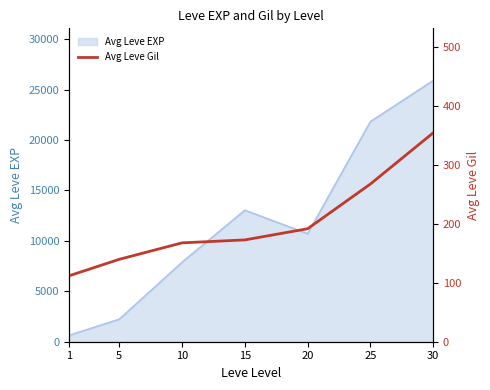

True or false: there are more than 1 points higher than both neighbors.

False